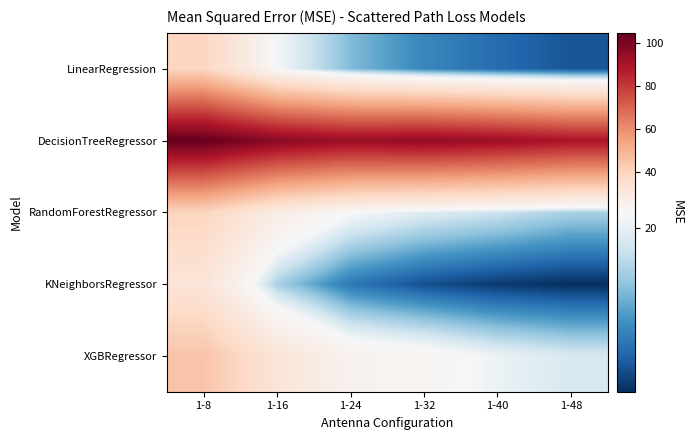

What is the smallest value displayed?

5.5